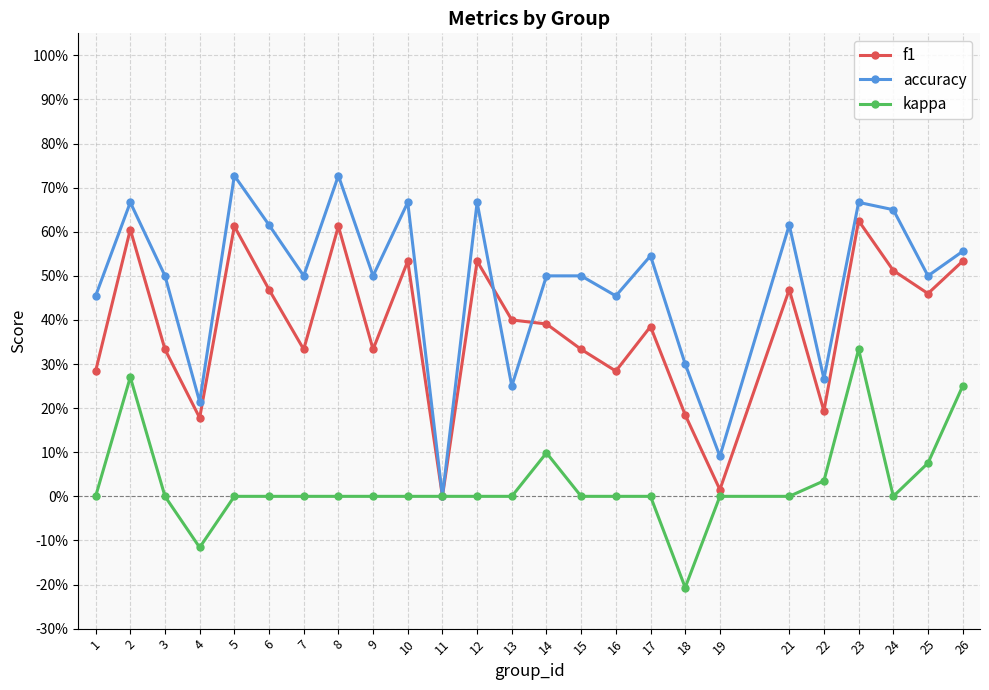

What are all the series names shown in the legend?

f1, accuracy, kappa